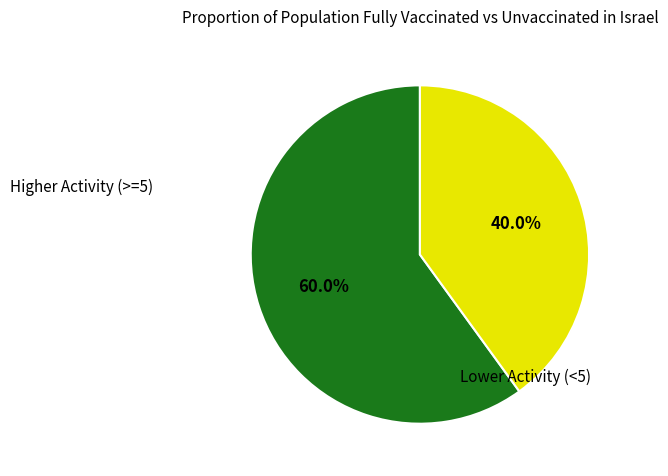

Is there a majority slice in this chart?

Yes